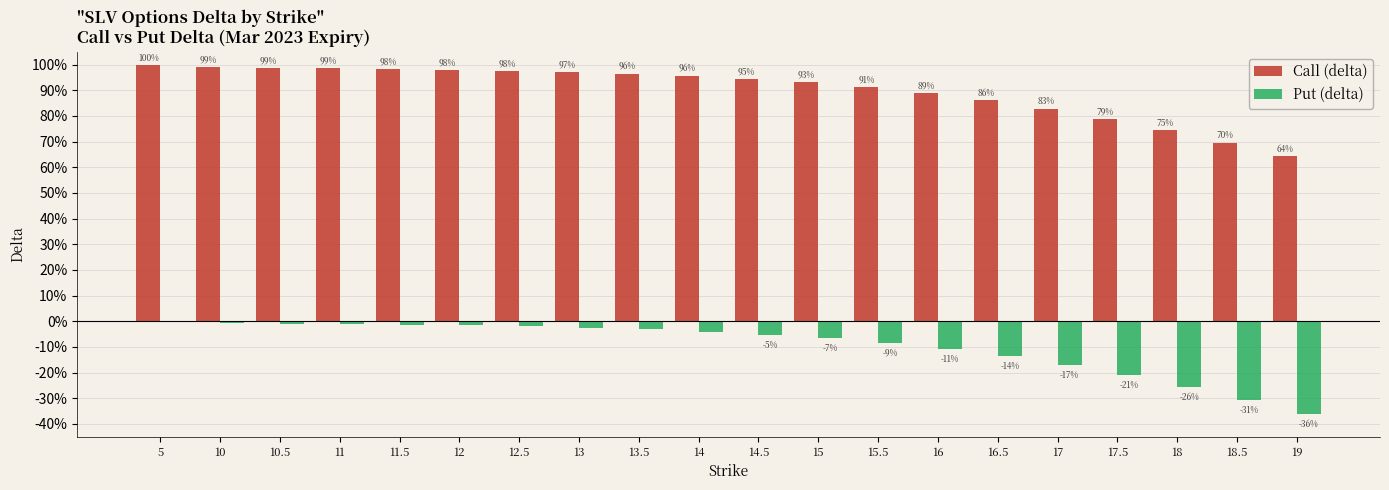

Are the bars grouped side by side (vs. stacked)?

Yes